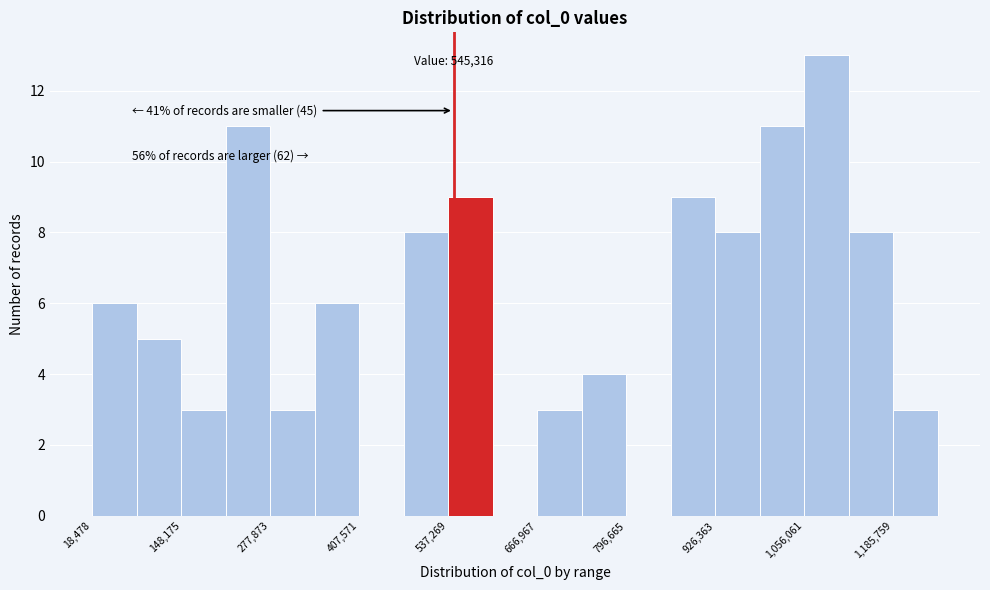

Around what value on the x-axis is the tallest bar? Give the approximate position of its centre, as read against the axis.

1080000